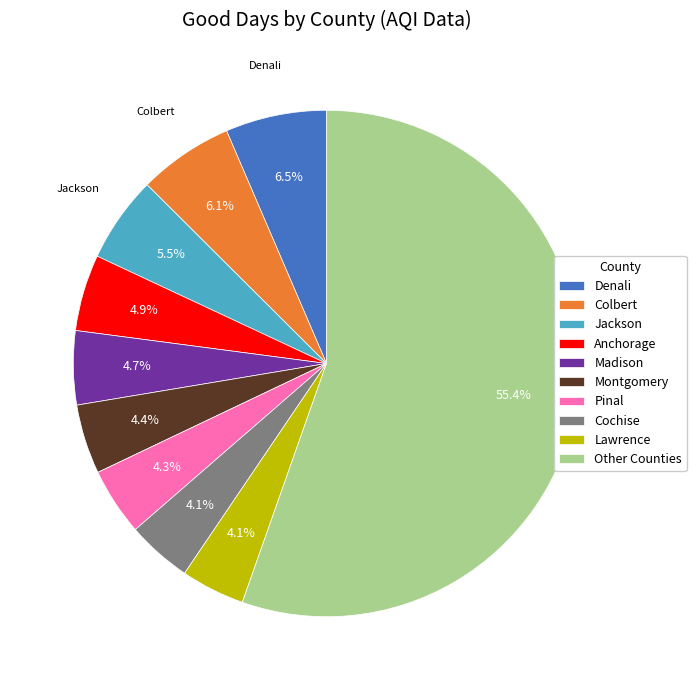

To the nearest percent, what is the difference between the largest and smallest slice percentages?

51%